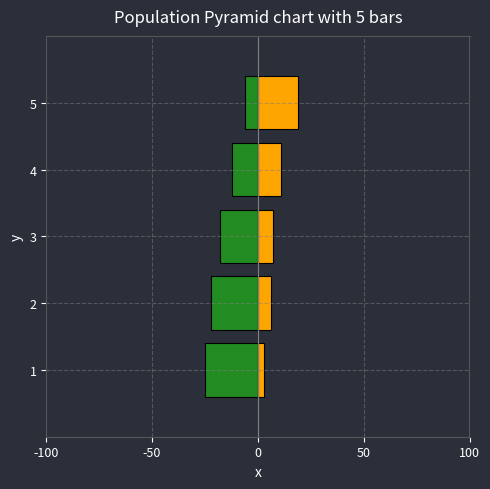

List the series in order of their overall mean, lowest first.

Female, Male